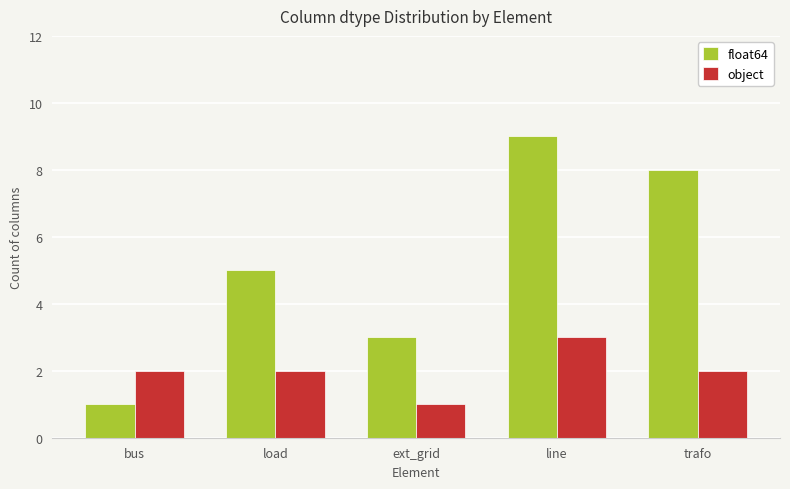

Reading left to right, extract all data points from this chart.

float64: bus=1	load=5	ext_grid=3	line=9	trafo=8
object: bus=2	load=2	ext_grid=1	line=3	trafo=2